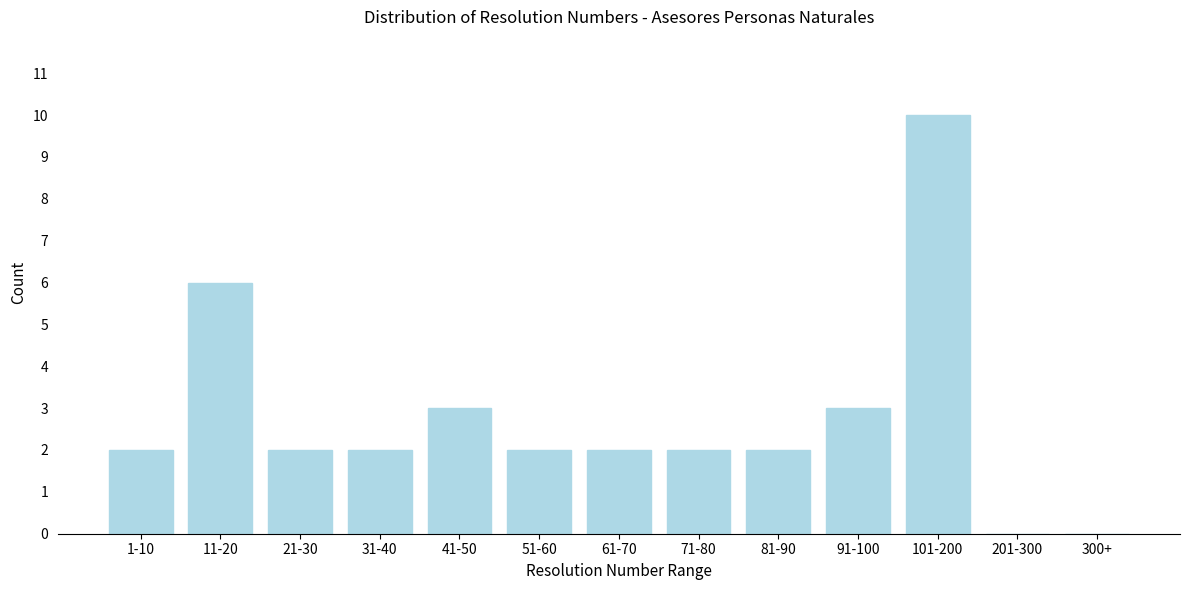

Reading left to right, transcribe all the data shown in this chart.

1-10=2	11-20=6	21-30=2	31-40=2	41-50=3	51-60=2	61-70=2	71-80=2	81-90=2	91-100=3	101-200=10	201-300=0	300+=0